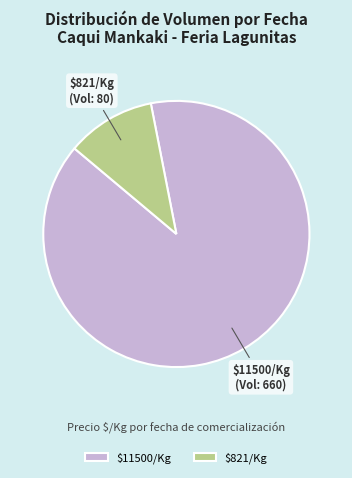

What is the smallest slice in the pie chart?

$821/Kg